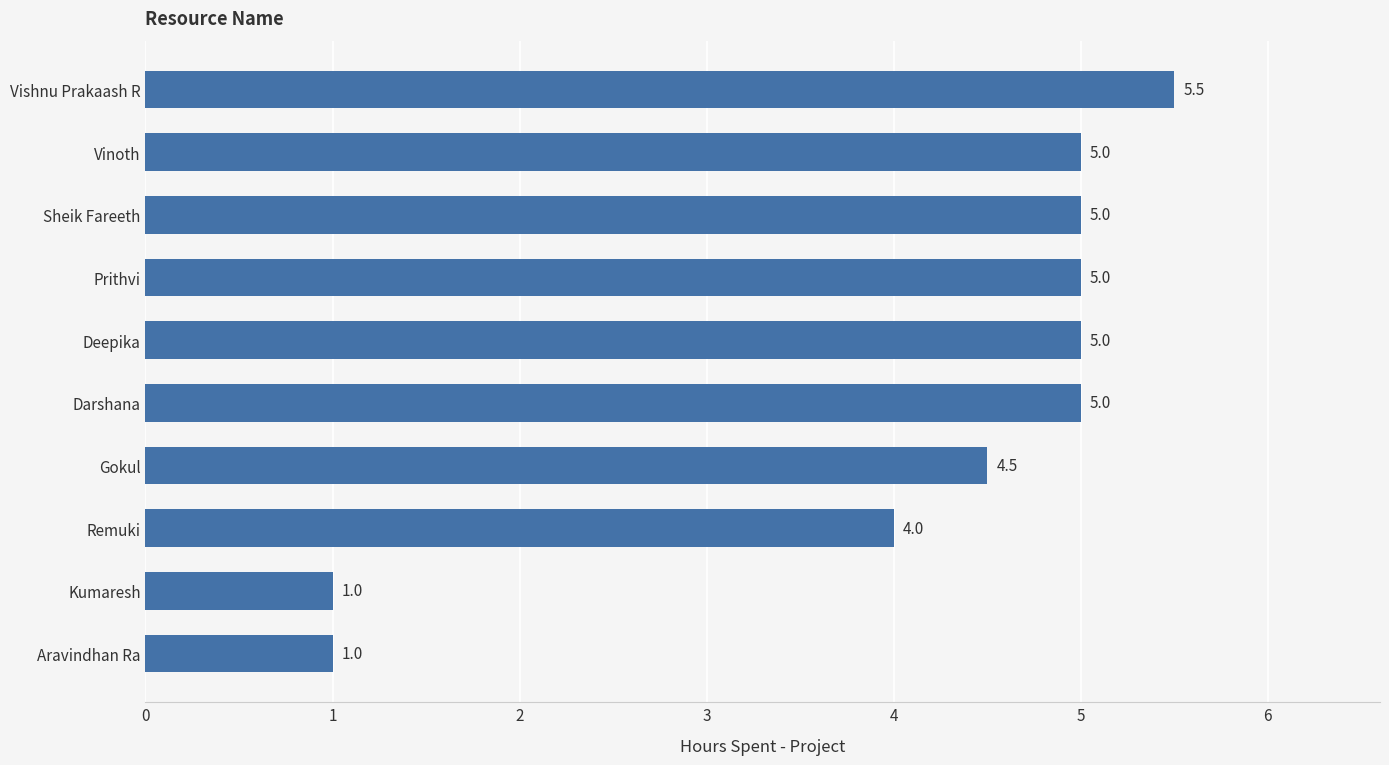

How many values are below 5?

4